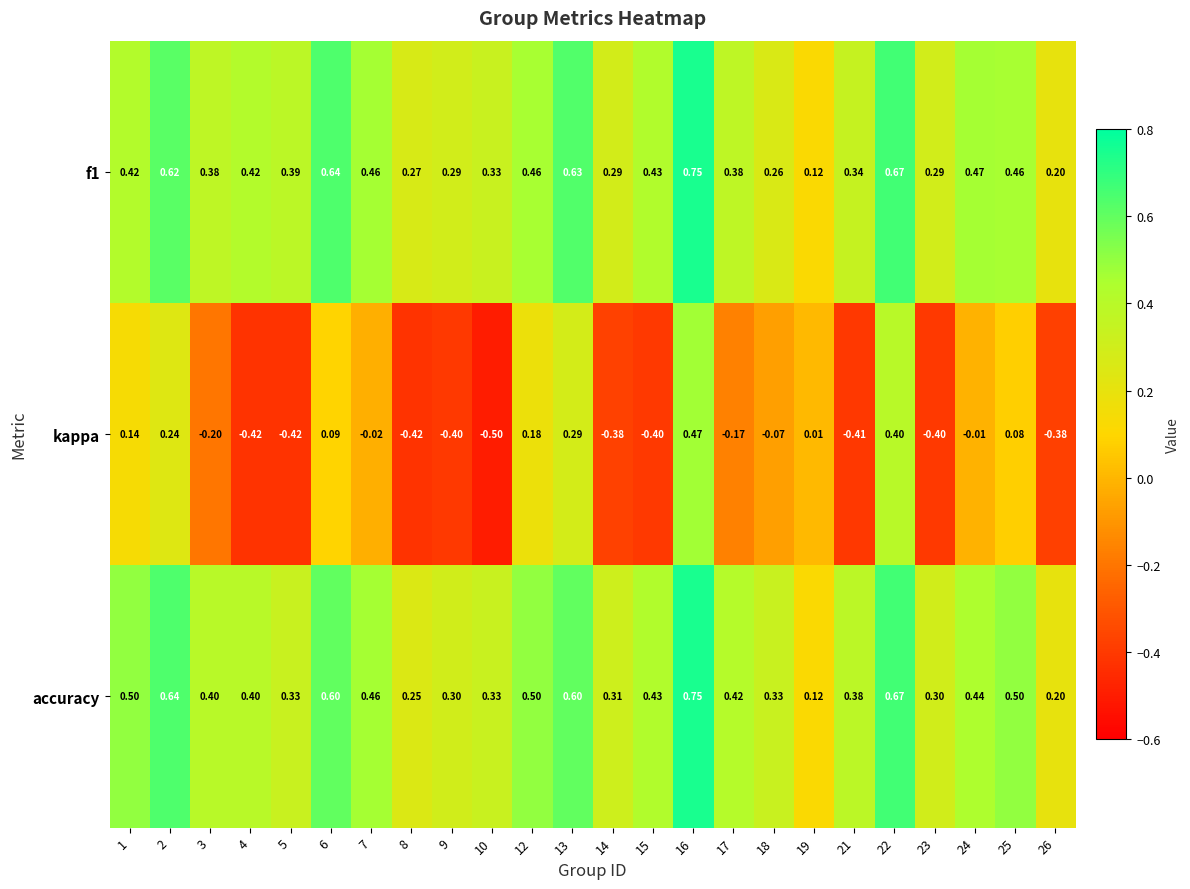

Which series has the largest total across all categories?

accuracy